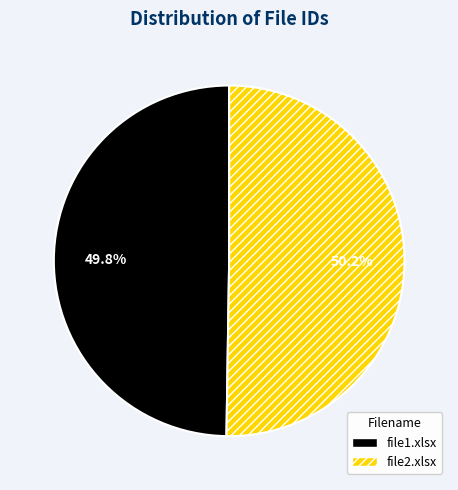

Combined, what portion of the pie is file1.xlsx and file2.xlsx?

100.0%